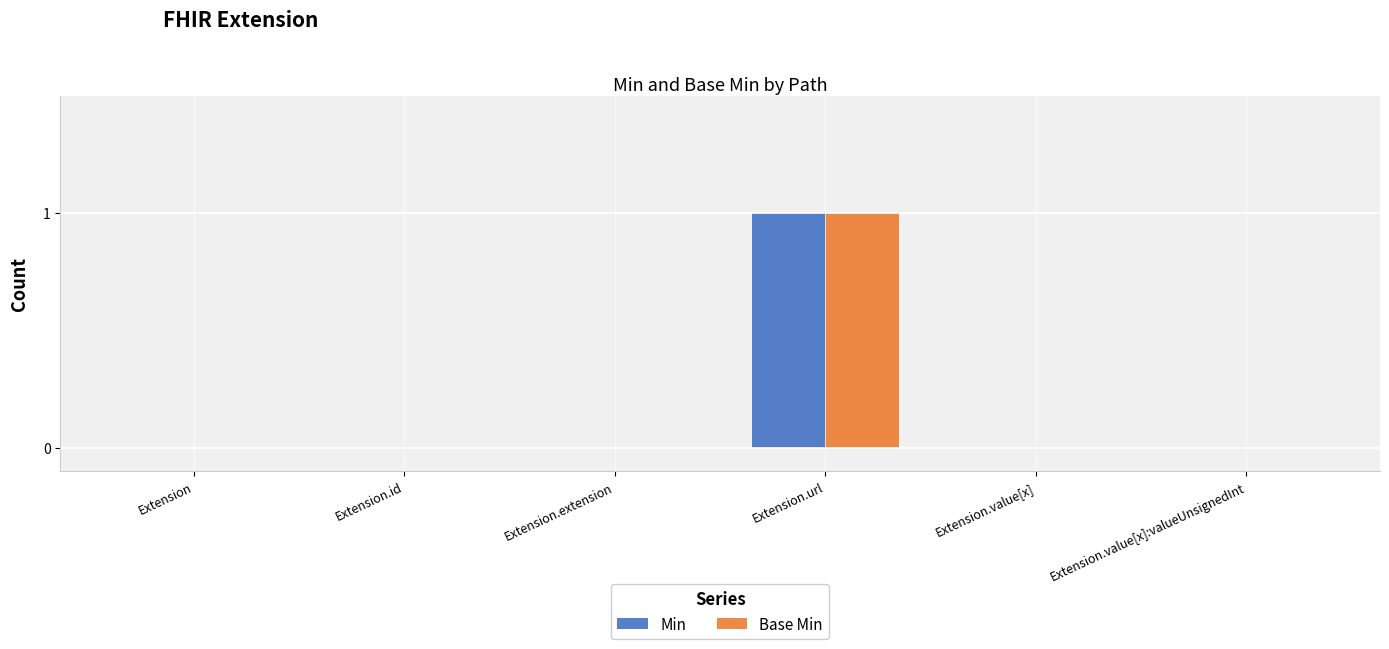

Is it true that Base Min equals 2 at Extension.url?

False